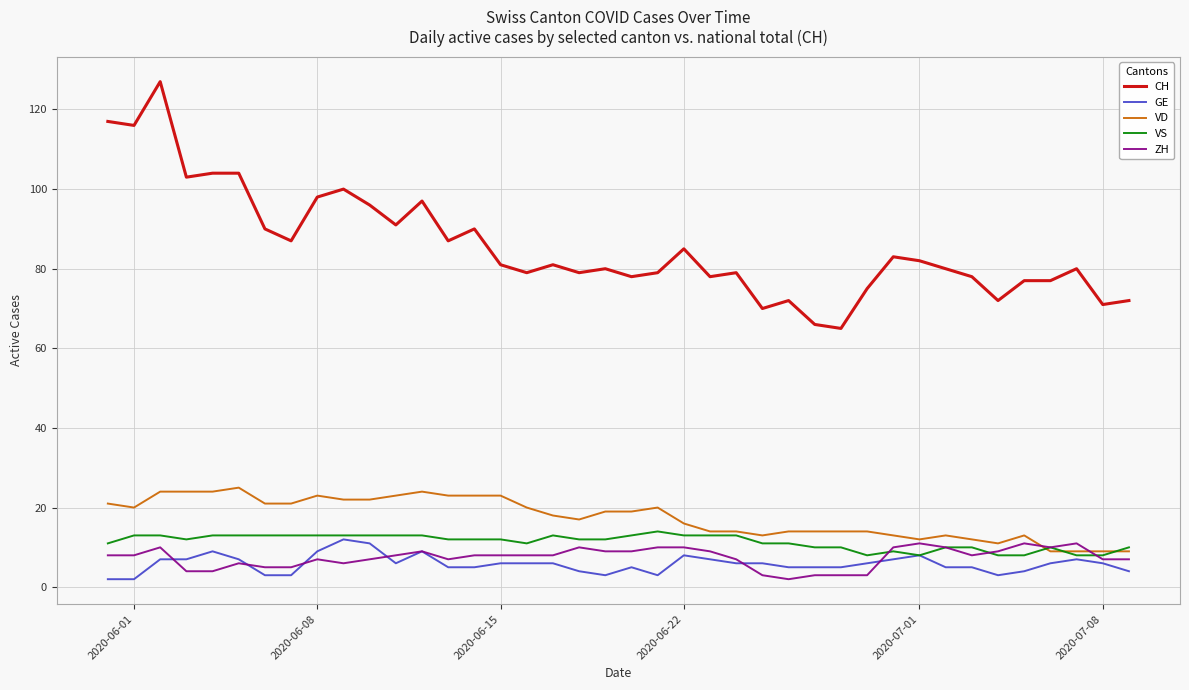

Which series has the largest total across all categories?

CH